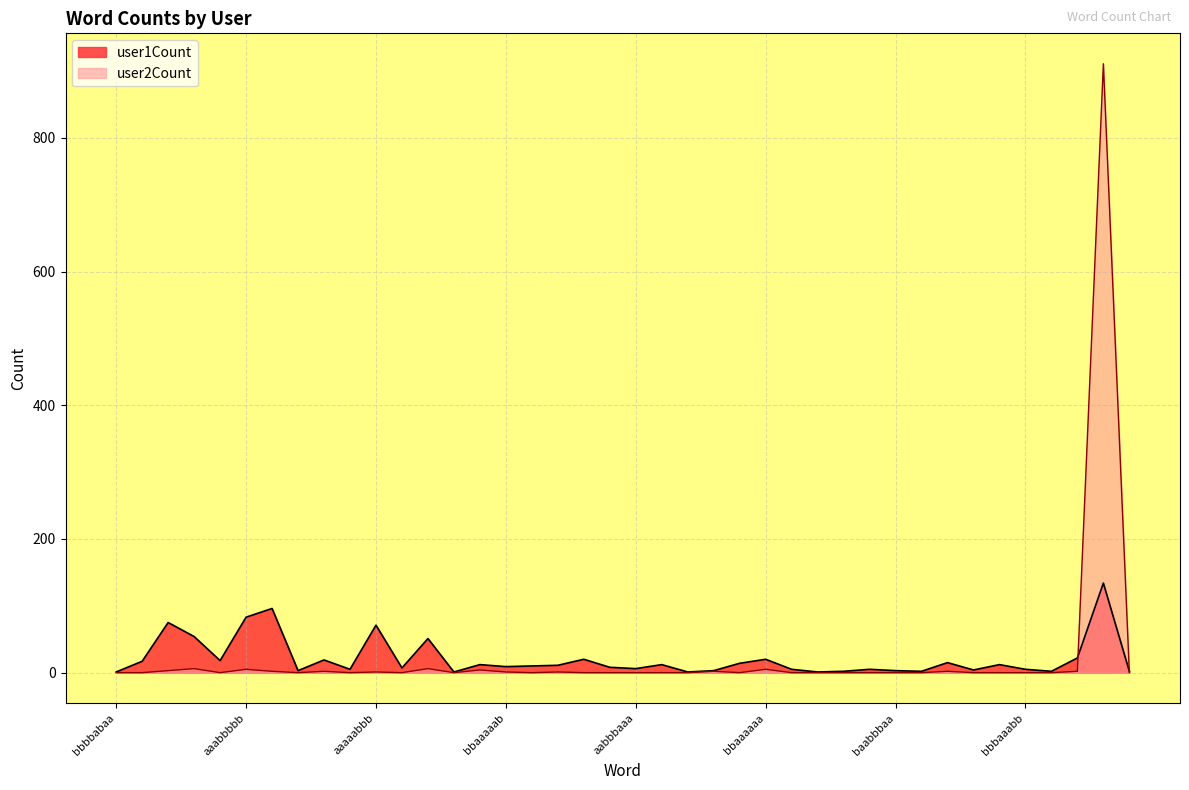

Which series has the largest range (max minus min)?

user2Count